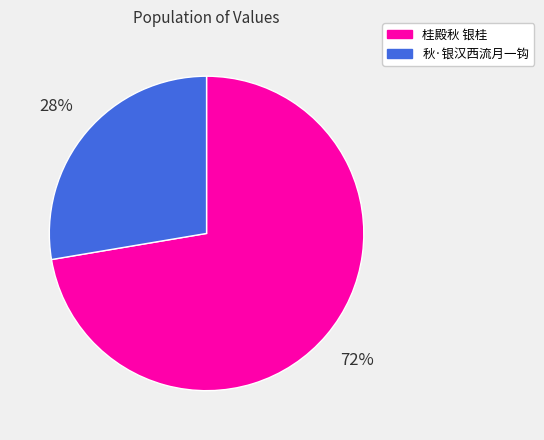

Count the number of slices in the pie.

2